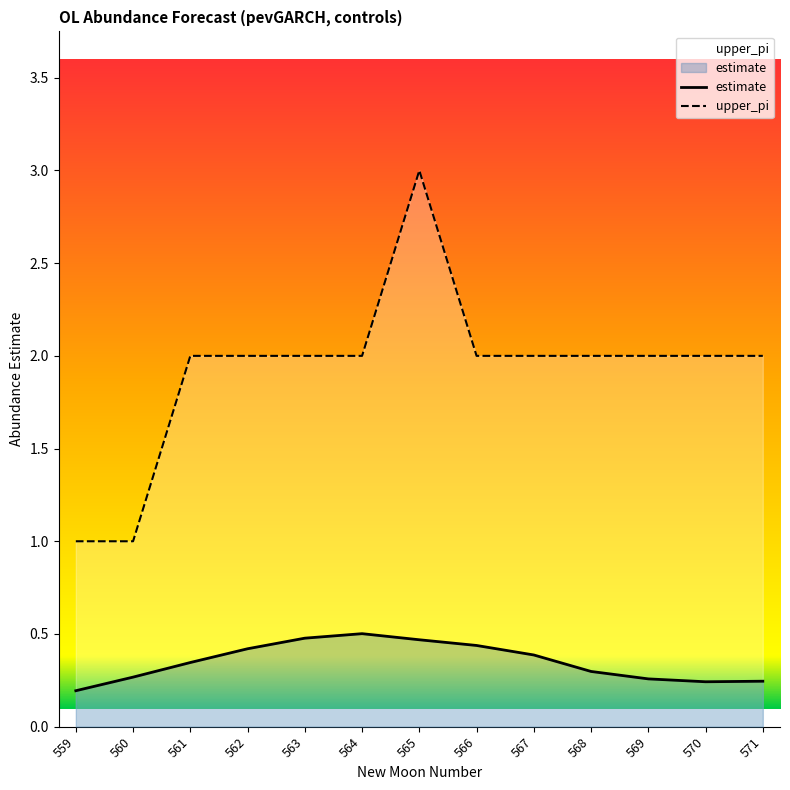

What are all the series names shown in the legend?

estimate, upper_pi